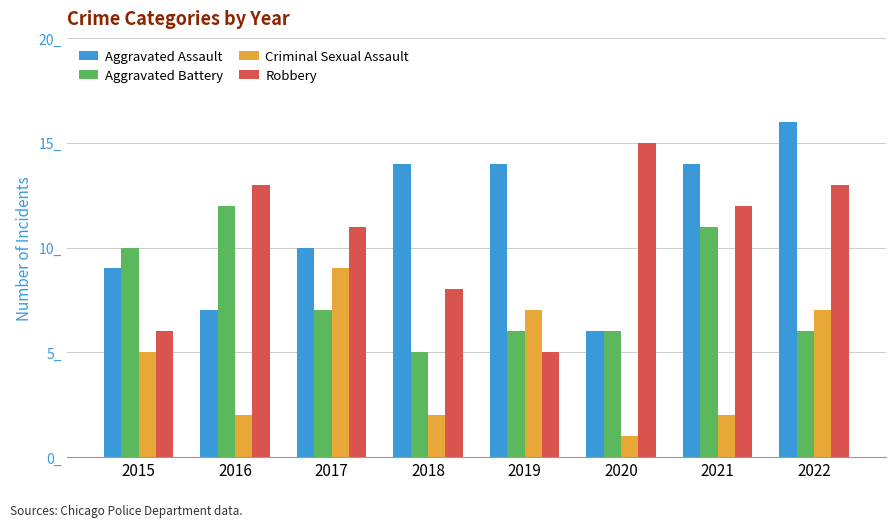

What is the lowest value of the Robbery series?

5